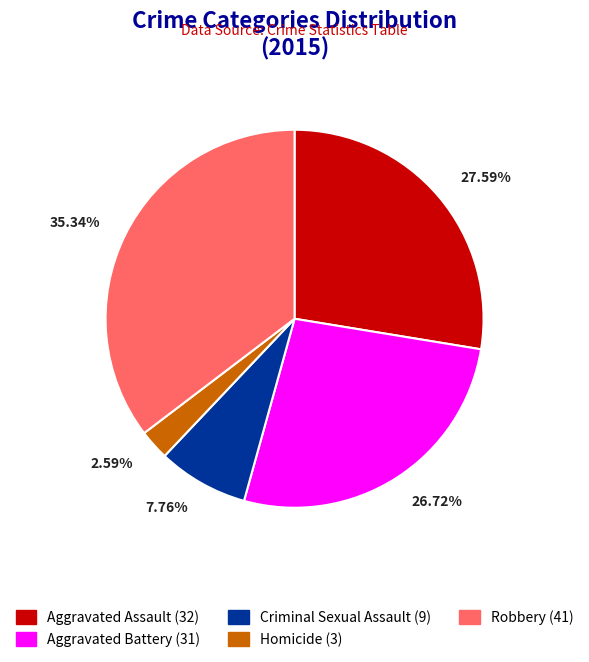

Which category has the biggest portion of the pie?

Robbery